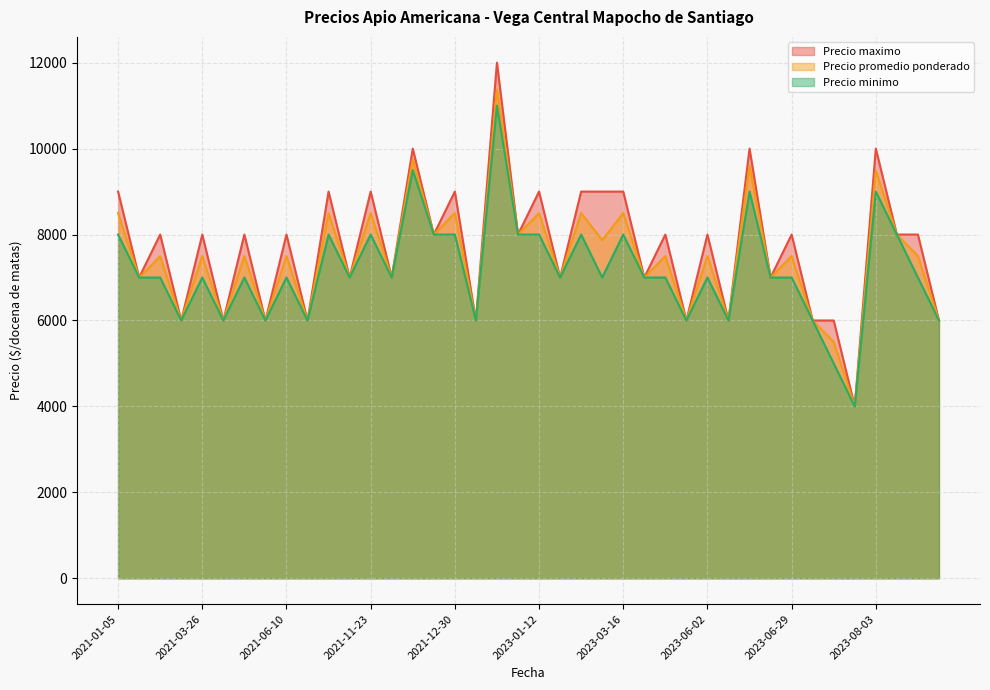

What is the difference between the highest and lowest values at 2021-03-26?

1000